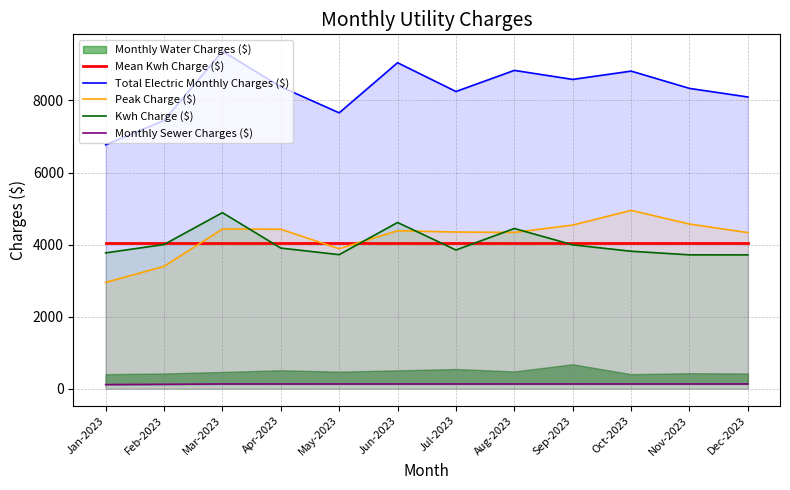

Is the value of Monthly Sewer Charges ($) at May-2023 greater than the value of Kwh Charge ($) at Dec-2023?

No